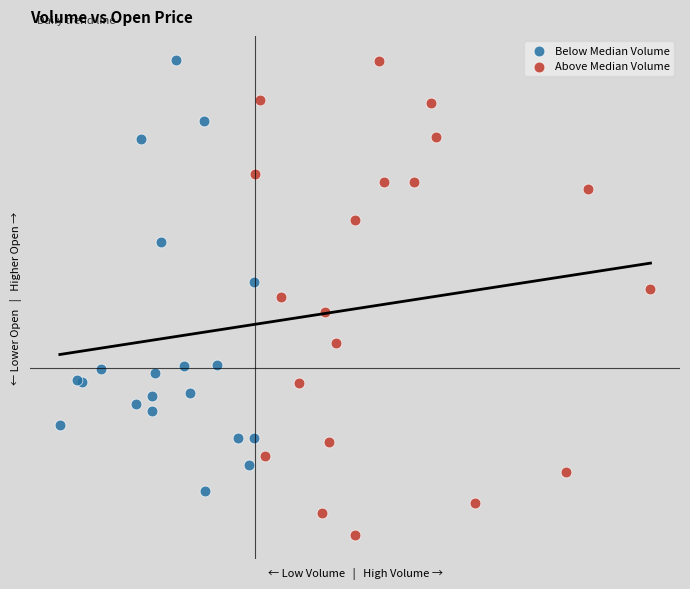

What are all the series names shown in the legend?

Below Median Volume, Above Median Volume